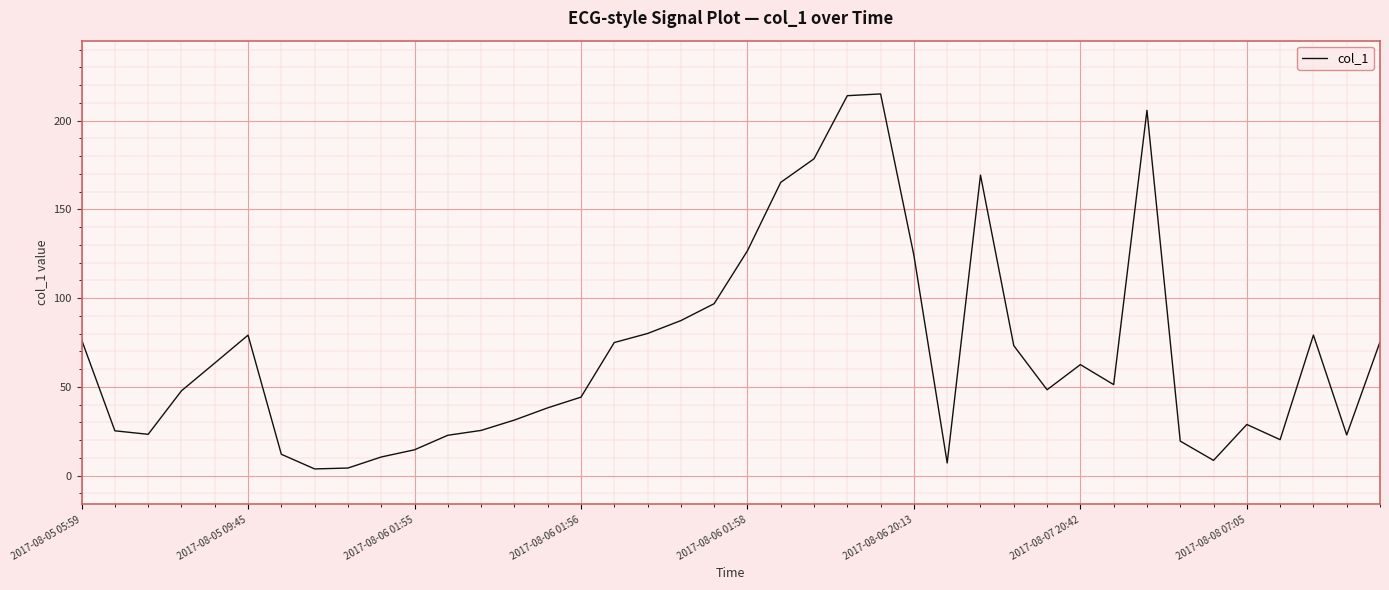

What is the maximum value shown in the chart?

215.0